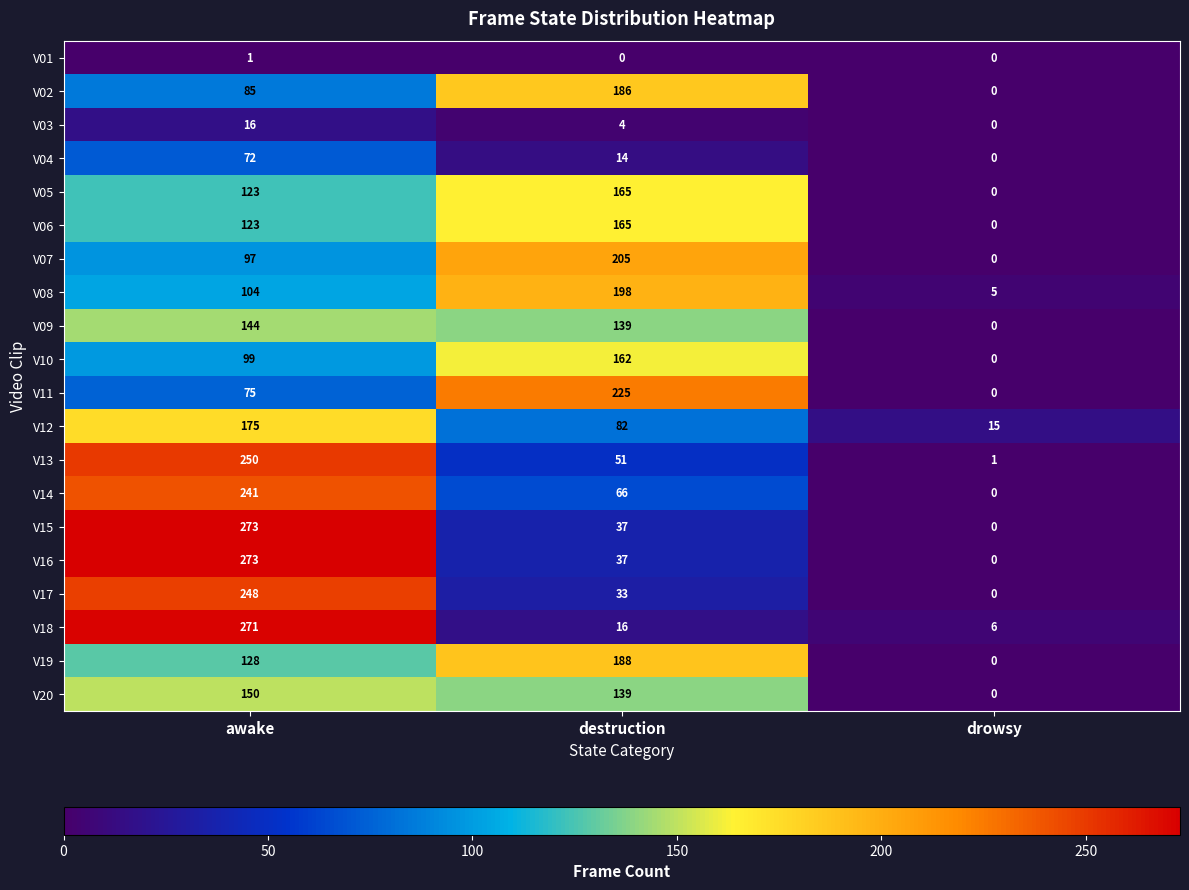

What is the difference between the highest and lowest values at awake?

272